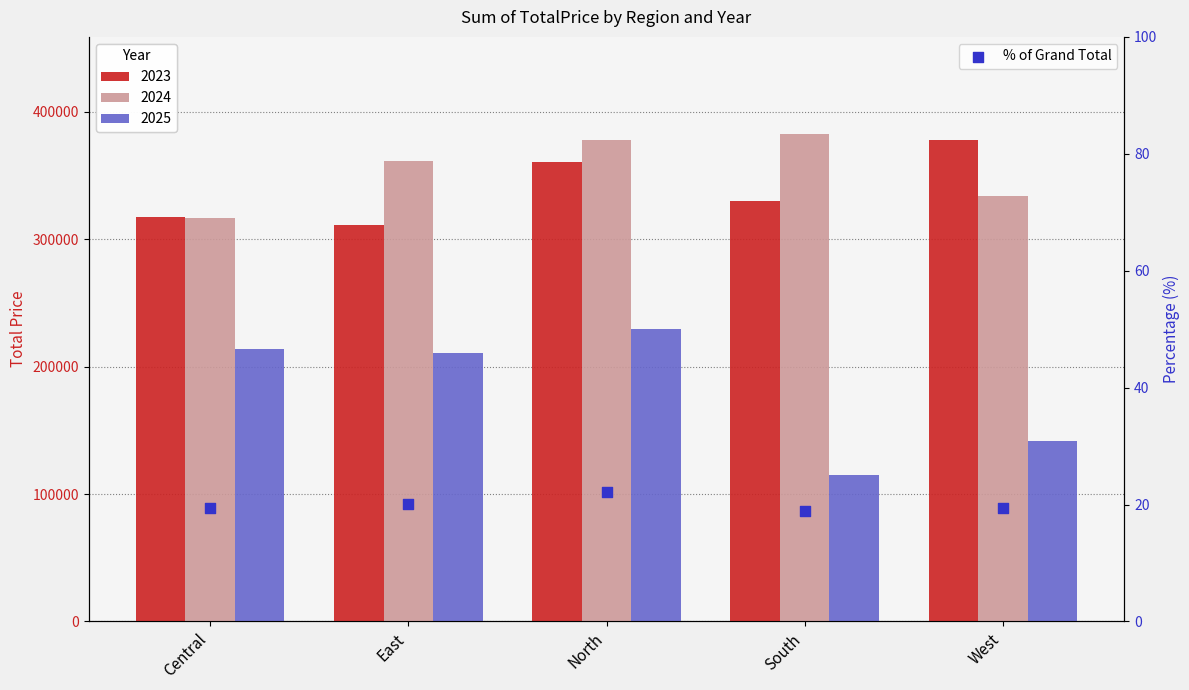

What is the change in value from East to West?

-0.7